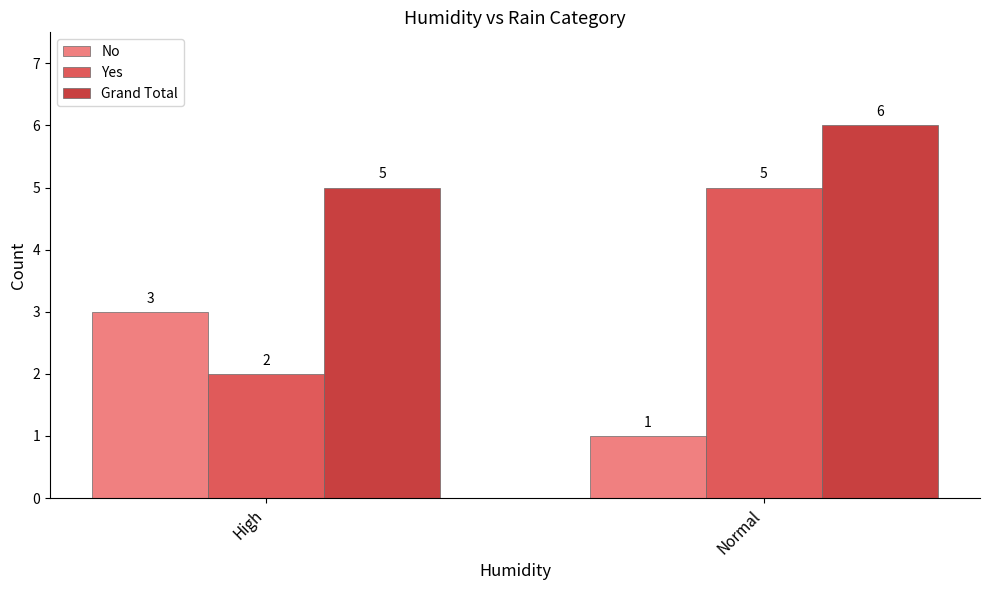

How many groups of bars are there?

2